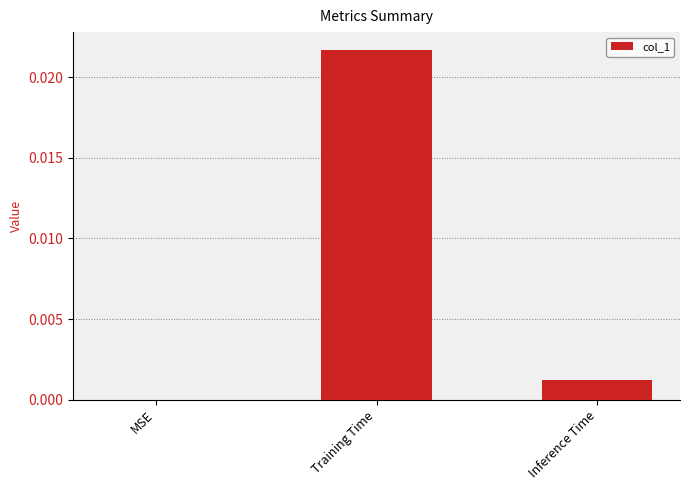

Is it true that the value at MSE is 0.0?

True